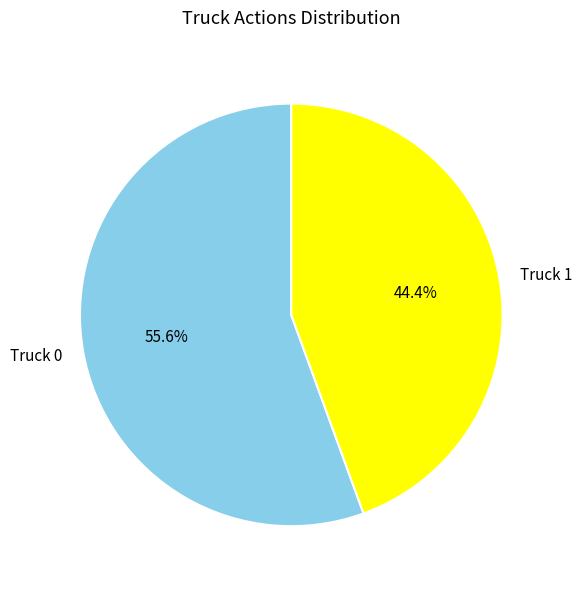

Which slice is the largest?

Truck 0